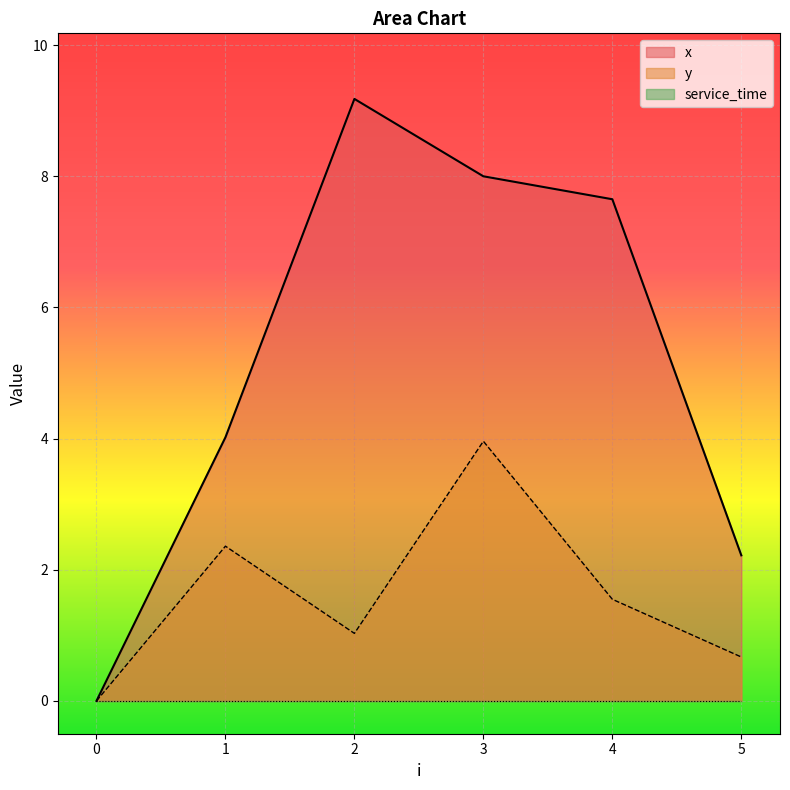

Is it true that y equals 2.3 at 3?

False